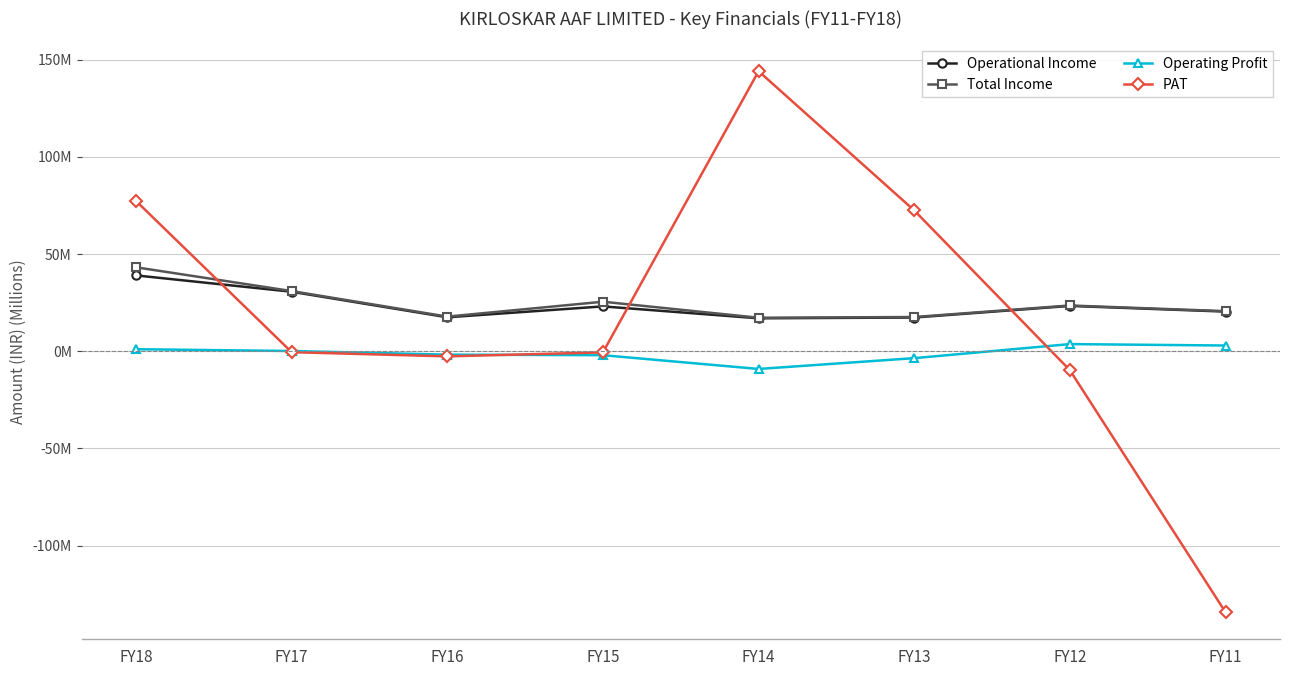

Which series has the largest range (max minus min)?

PAT